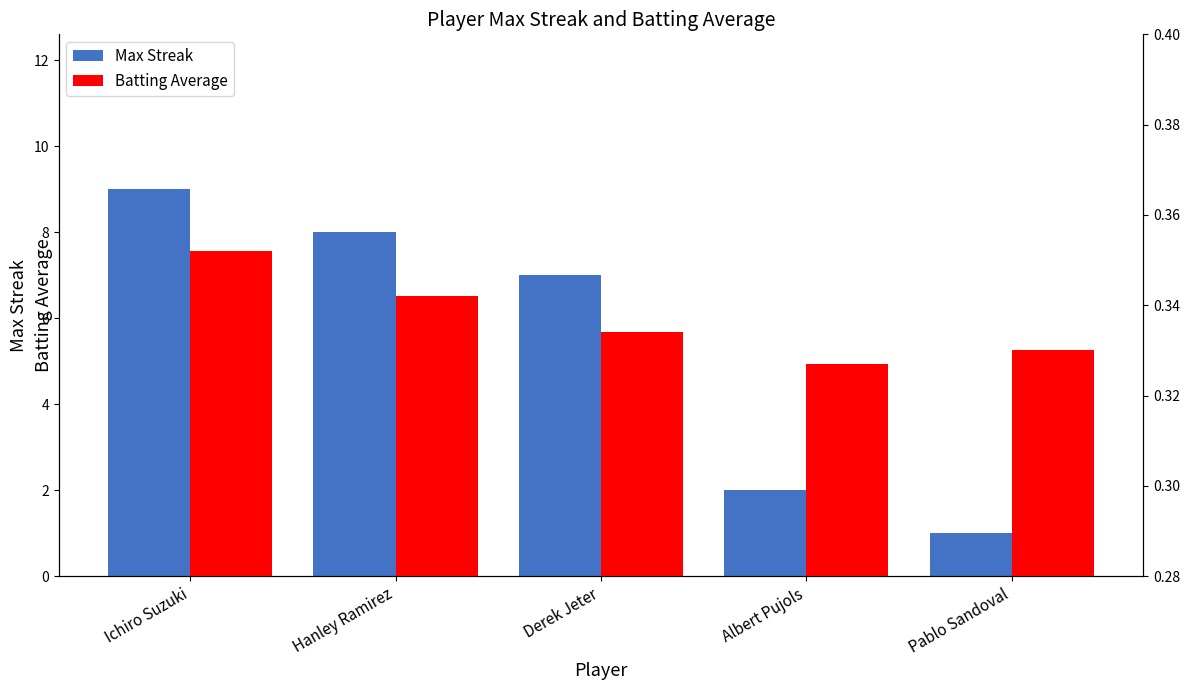

Rank the categories by Max Streak value from lowest to highest.

Pablo Sandoval, Albert Pujols, Derek Jeter, Hanley Ramirez, Ichiro Suzuki